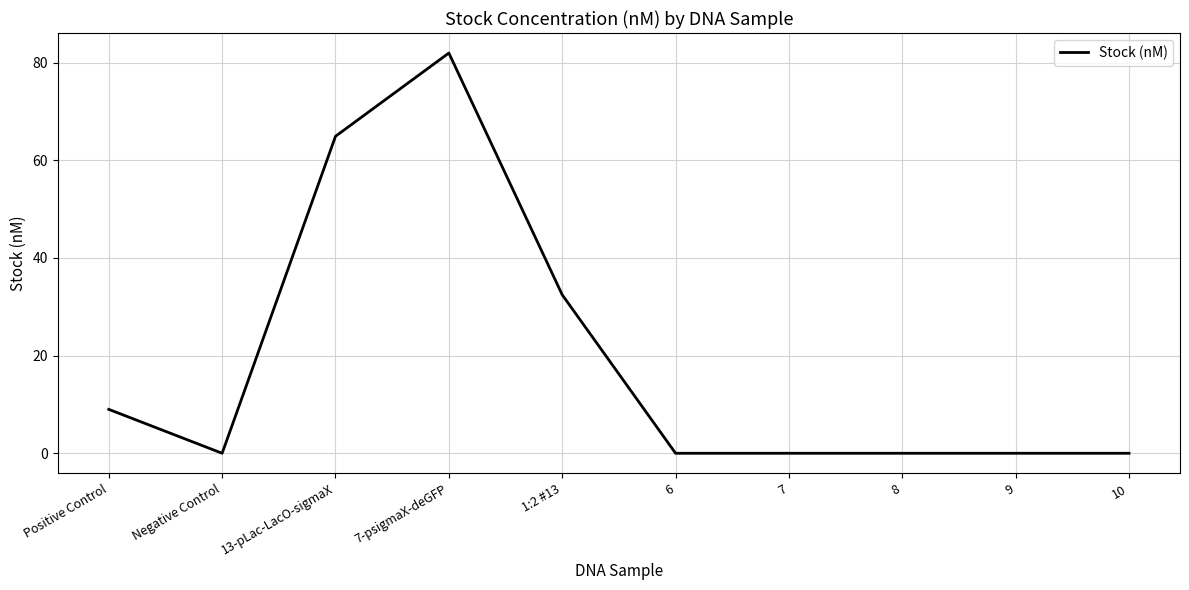

At which category does the data reach its first local valley?

Negative Control